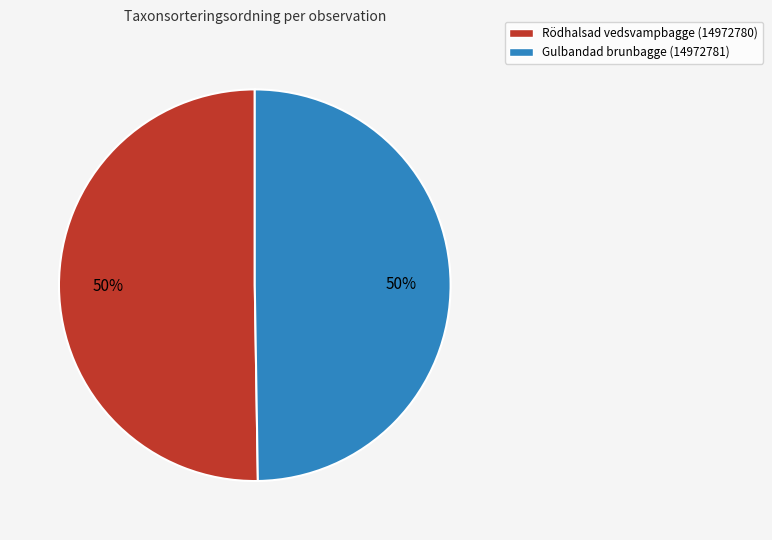

Is the sum of Gulbandad brunbagge (14972781) and Rödhalsad vedsvampbagge (14972780) greater than half?

Yes